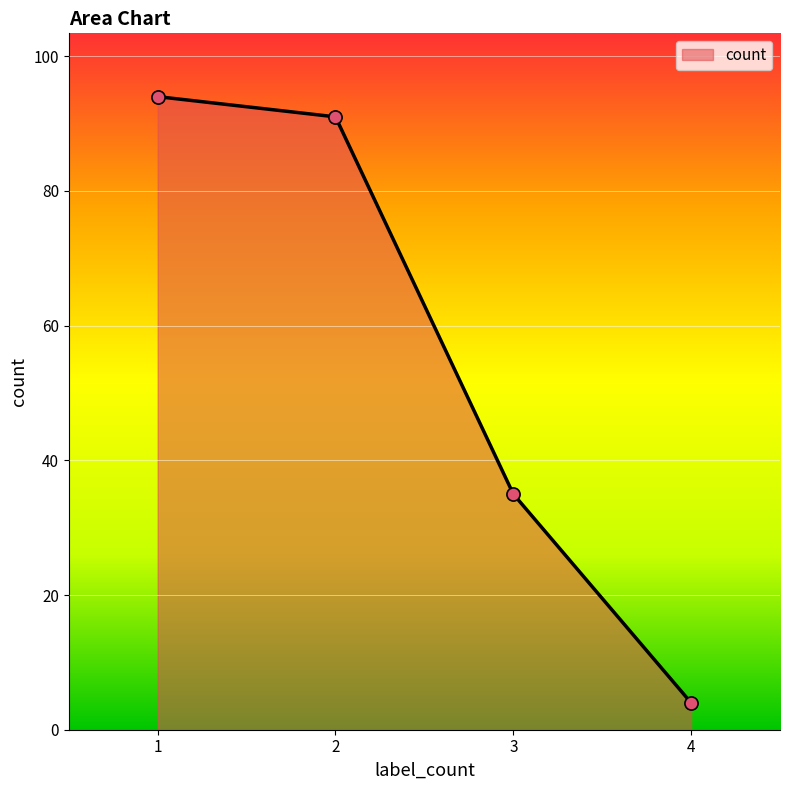

What is the change in value from 1 to 2?

-3